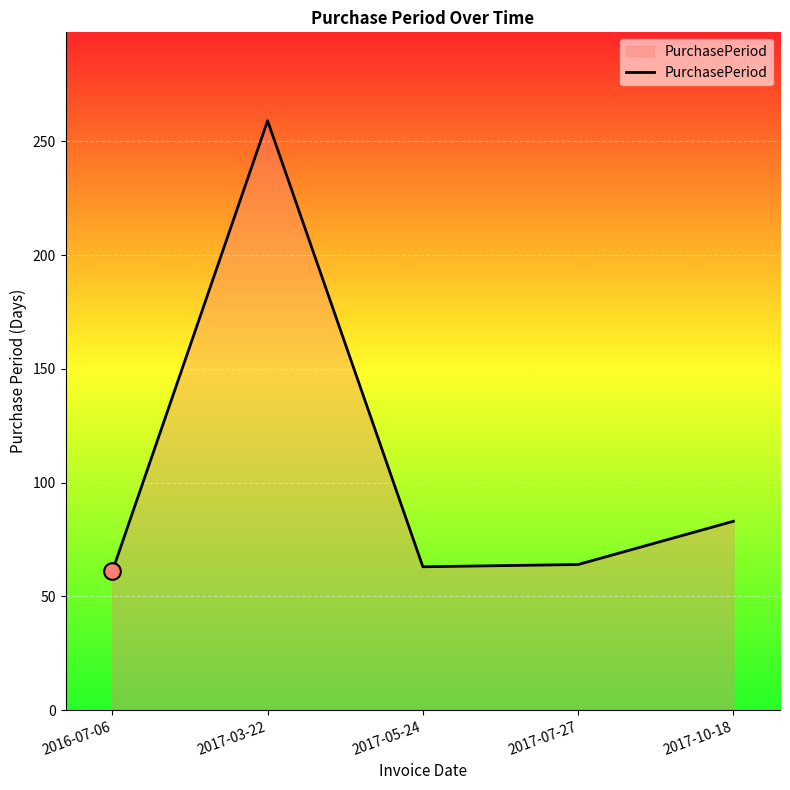

What is the sum of all values?

530